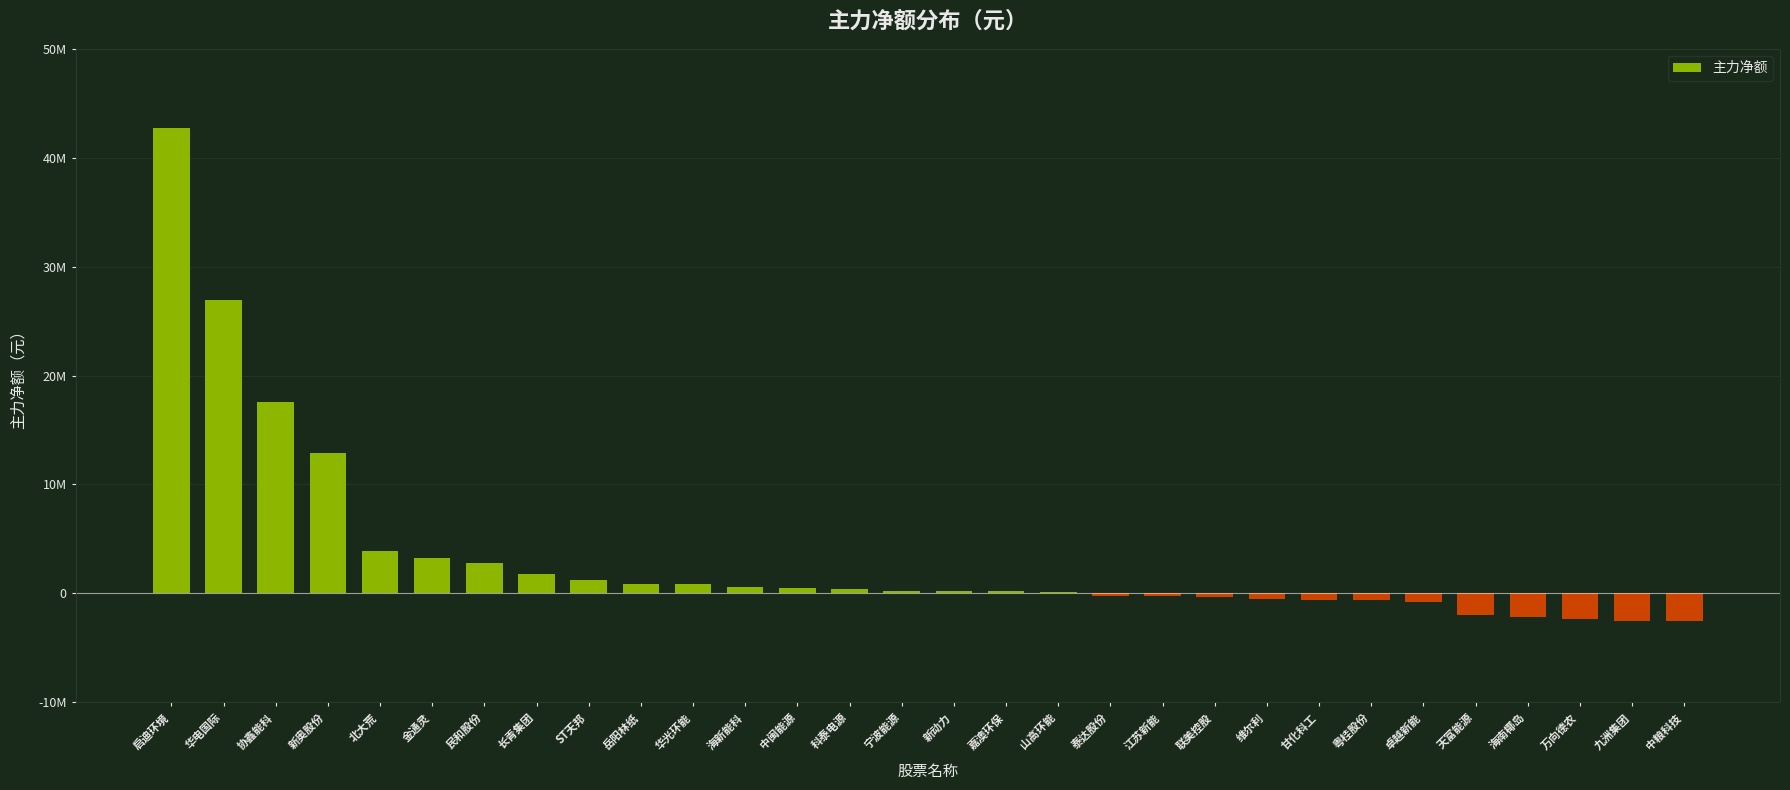

What is the value of the 22nd bar from the left?

-510375